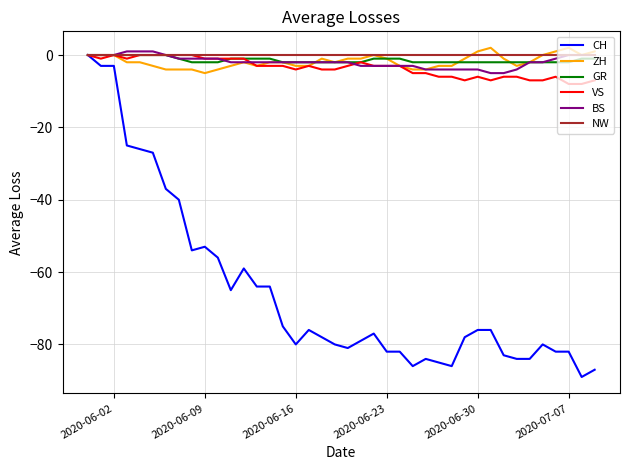

What is the smallest value displayed?

-89